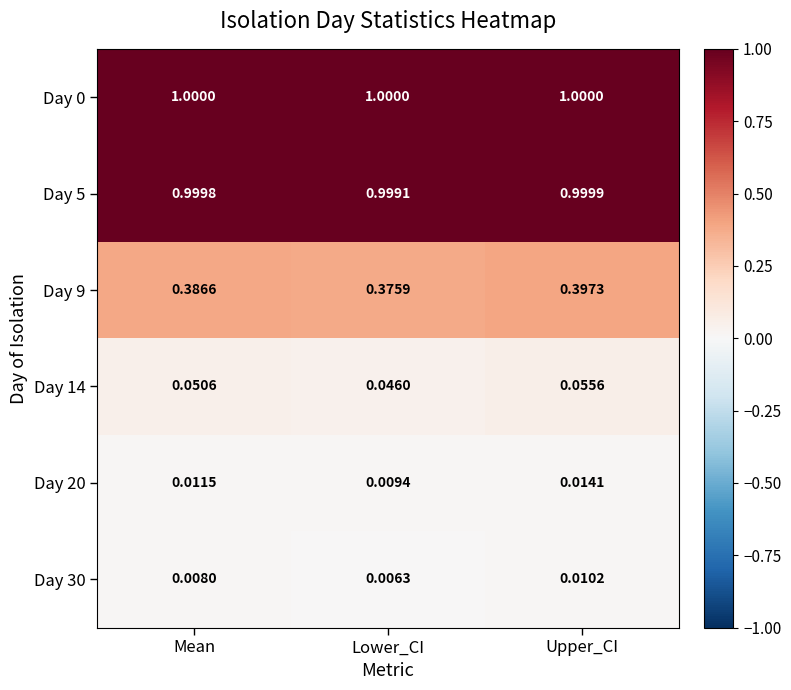

At how many categories does at least one series exceed 0?

3